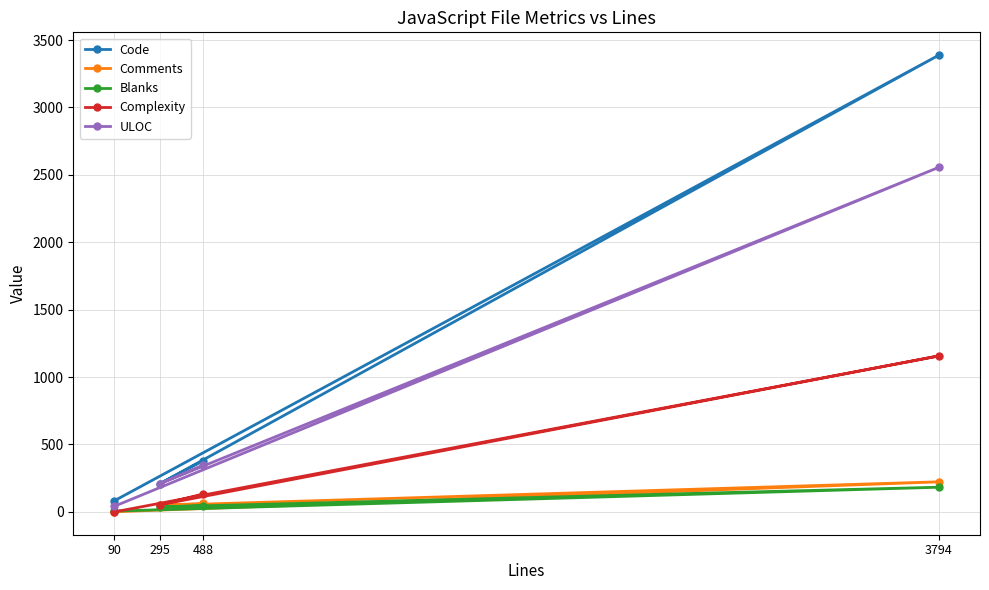

What are all the series names shown in the legend?

Code, Comments, Blanks, Complexity, ULOC